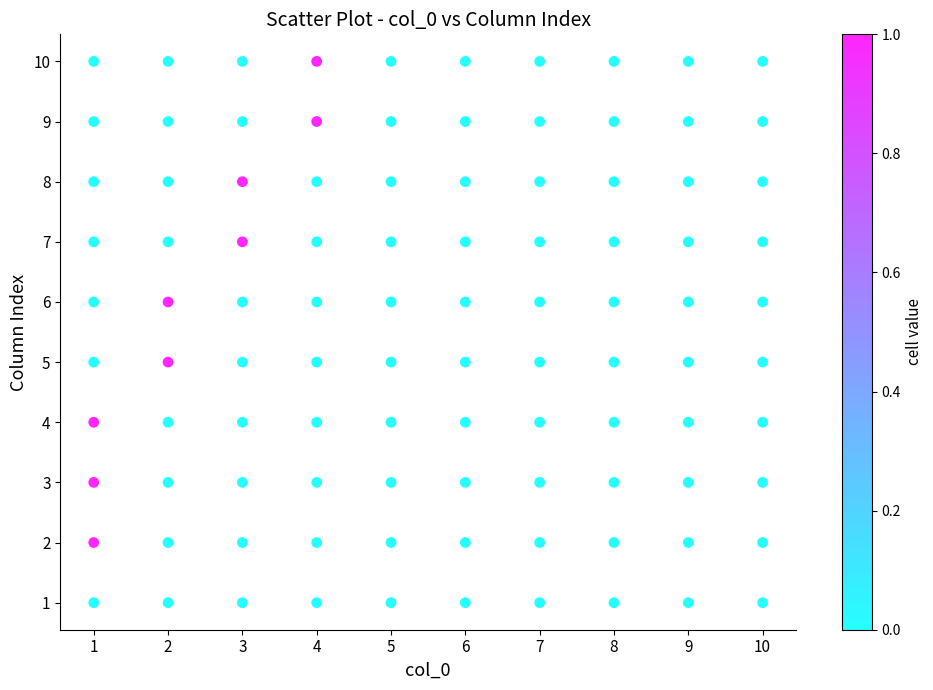

What is the range of X values (max minus min)?

9